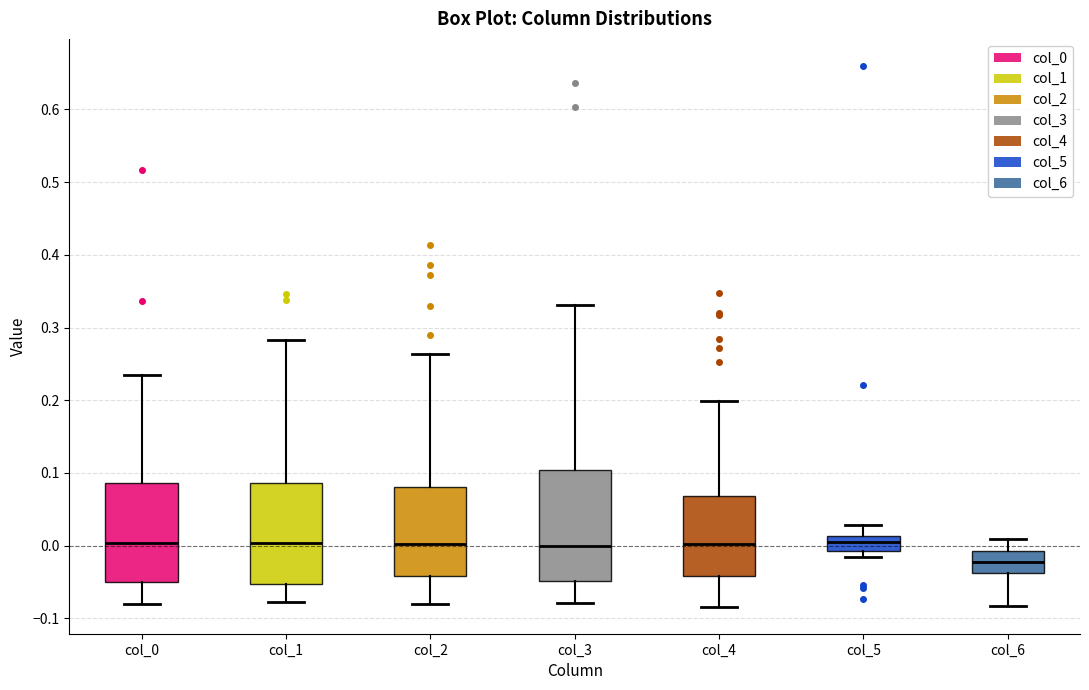

Reading left to right, read every box against the y-axis: the position of its median line, the range the box covers, and the ends of its whiskers. The values are not printed on the chart, so give them approximately, as read against the axis.

col_0: median 0.00, box -0.05 to 0.09, whiskers -0.08 to 0.23
col_1: median 0.00, box -0.05 to 0.09, whiskers -0.08 to 0.28
col_2: median 0.00, box -0.04 to 0.08, whiskers -0.08 to 0.26
col_3: median 0.00, box -0.05 to 0.10, whiskers -0.08 to 0.33
col_4: median 0.00, box -0.04 to 0.07, whiskers -0.08 to 0.20
col_5: median 0.01 (inside the box), box -0.01 to 0.01, whiskers -0.02 to 0.03
col_6: median -0.02, box -0.04 to -0.01, whiskers -0.08 to 0.01